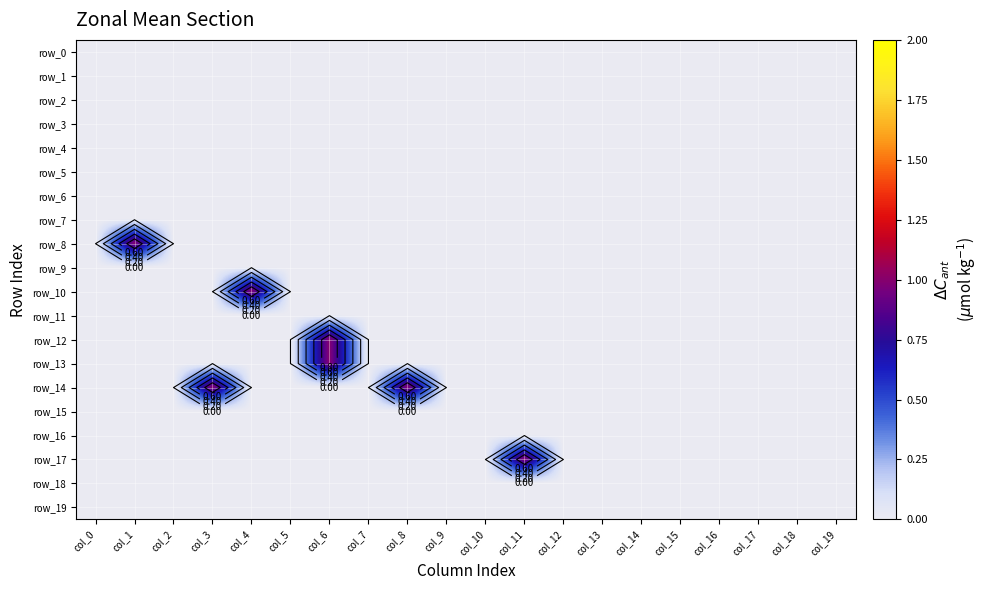

Reading left to right, transcribe all the data shown in this chart.

row_0: 0	0	0	0	0	0	0	0	0	0	0	0	0	0	0	0	0	0	0	0
row_1: 0	0	0	0	0	0	0	0	0	0	0	0	0	0	0	0	0	0	0	0
row_2: 0	0	0	0	0	0	0	0	0	0	0	0	0	0	0	0	0	0	0	0
row_3: 0	0	0	0	0	0	0	0	0	0	0	0	0	0	0	0	0	0	0	0
row_4: 0	0	0	0	0	0	0	0	0	0	0	0	0	0	0	0	0	0	0	0
row_5: 0	0	0	0	0	0	0	0	0	0	0	0	0	0	0	0	0	0	0	0
row_6: 0	0	0	0	0	0	0	0	0	0	0	0	0	0	0	0	0	0	0	0
row_7: 0	0	0	0	0	0	0	0	0	0	0	0	0	0	0	0	0	0	0	0
row_8: 0	1	0	0	0	0	0	0	0	0	0	0	0	0	0	0	0	0	0	0
row_9: 0	0	0	0	0	0	0	0	0	0	0	0	0	0	0	0	0	0	0	0
row_10: 0	0	0	0	1	0	0	0	0	0	0	0	0	0	0	0	0	0	0	0
row_11: 0	0	0	0	0	0	0	0	0	0	0	0	0	0	0	0	0	0	0	0
row_12: 0	0	0	0	0	0	1	0	0	0	0	0	0	0	0	0	0	0	0	0
row_13: 0	0	0	0	0	0	1	0	0	0	0	0	0	0	0	0	0	0	0	0
row_14: 0	0	0	1	0	0	0	0	1	0	0	0	0	0	0	0	0	0	0	0
row_15: 0	0	0	0	0	0	0	0	0	0	0	0	0	0	0	0	0	0	0	0
row_16: 0	0	0	0	0	0	0	0	0	0	0	0	0	0	0	0	0	0	0	0
row_17: 0	0	0	0	0	0	0	0	0	0	0	1	0	0	0	0	0	0	0	0
row_18: 0	0	0	0	0	0	0	0	0	0	0	0	0	0	0	0	0	0	0	0
row_19: 0	0	0	0	0	0	0	0	0	0	0	0	0	0	0	0	0	0	0	0